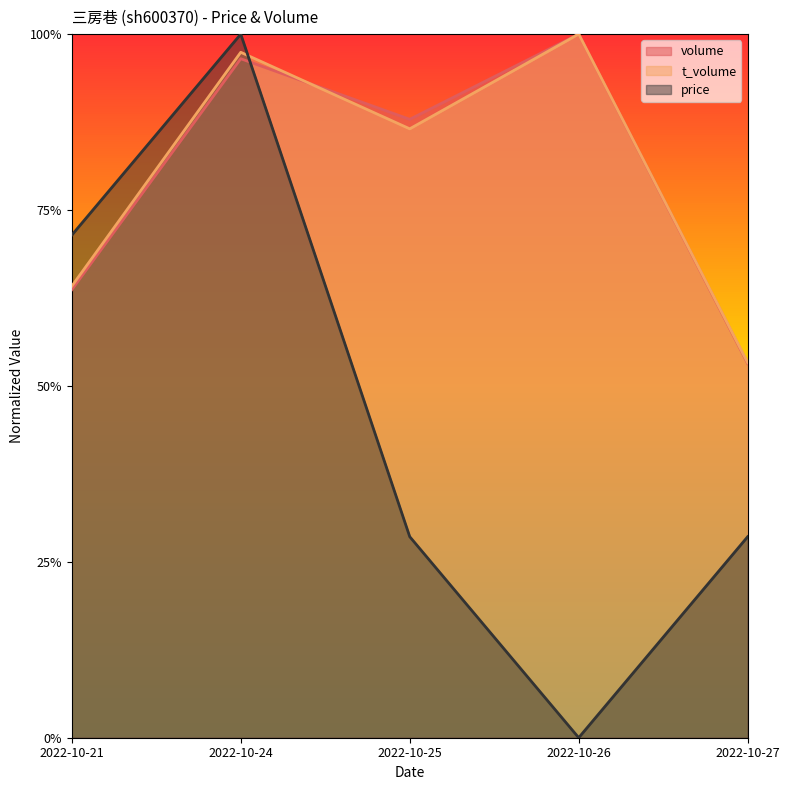

Reading left to right, what are all the values shown in this chart?

volume: 0.6	1.0	0.9	1.0	0.5
t_volume: 0.6	1.0	0.9	1.0	0.5
price: 0.7	1.0	0.3	0.0	0.3